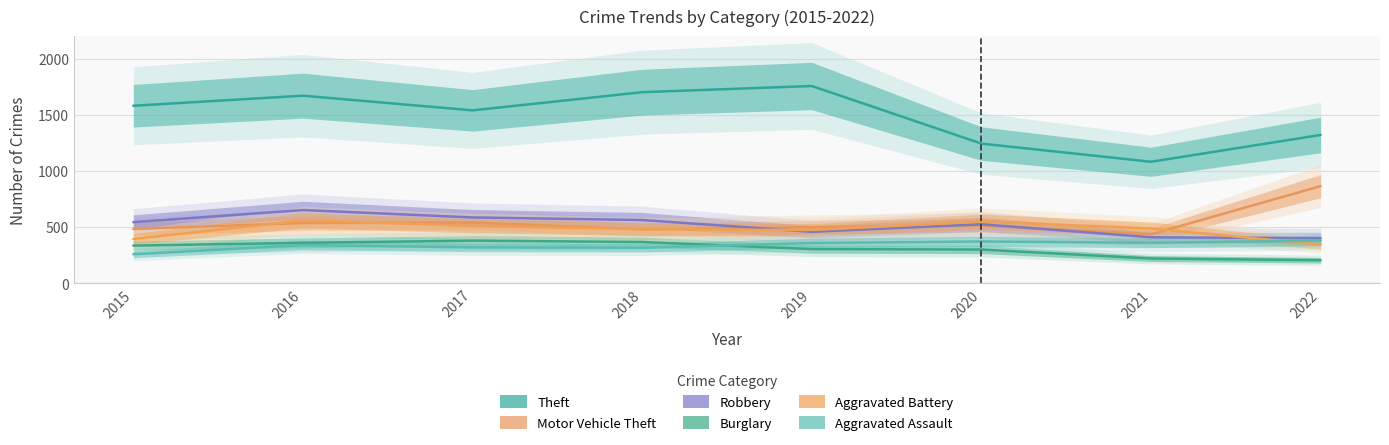

Which has a higher value, 2015 or 2022?

2015